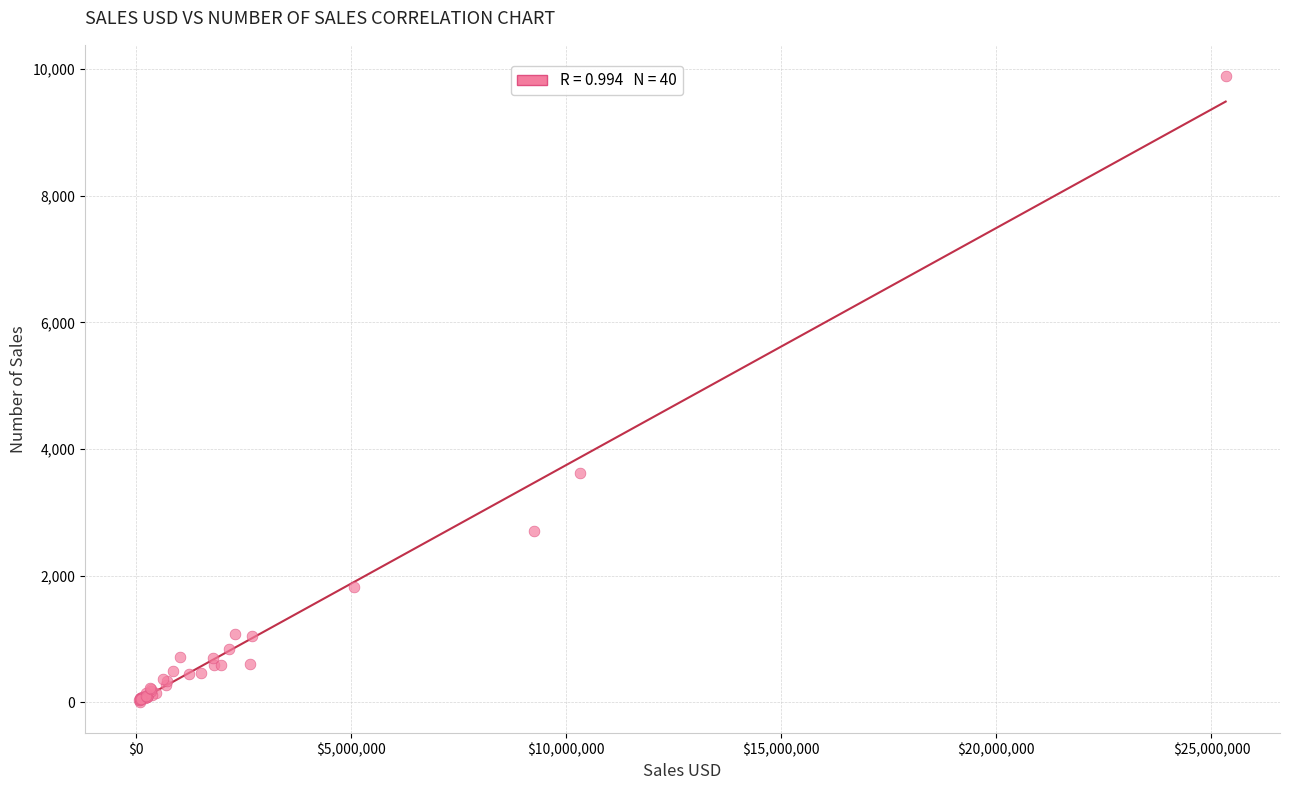

What Y value in the scatter plot is closest to 4948?

3618